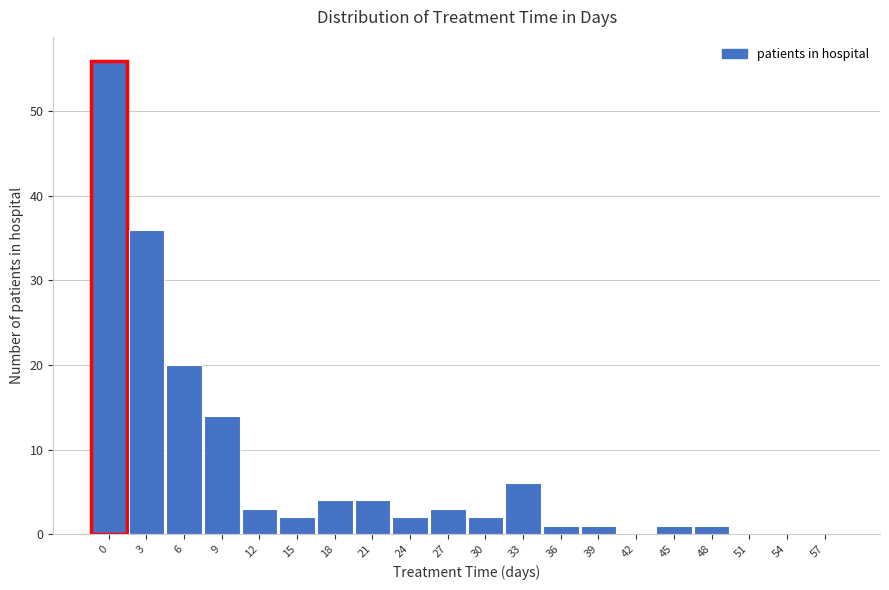

Reading left to right, what are all the values shown in this chart?

0=56	3=36	6=20	9=14	12=3	15=2	18=4	21=4	24=2	27=3	30=2	33=6	36=1	39=1	42=0	45=1	48=1	51=0	54=0	57=0